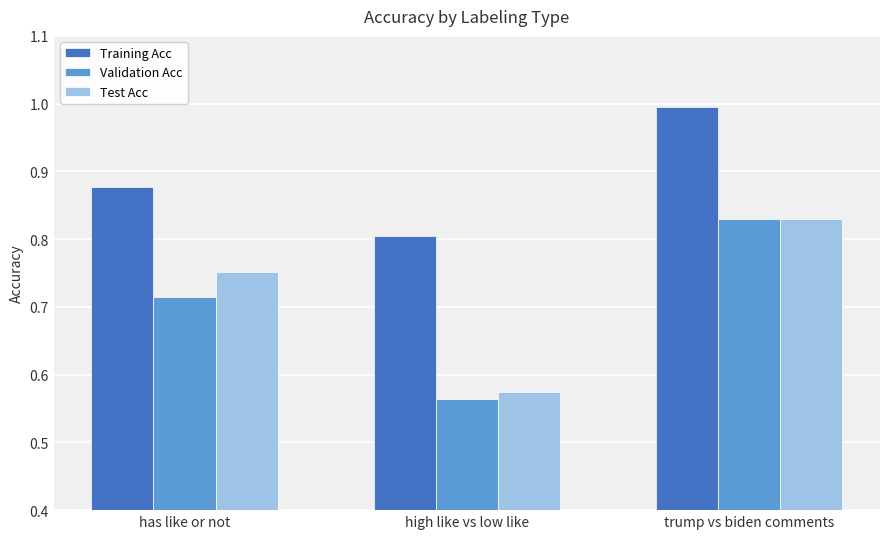

At which label is Validation Acc closest to 0?

high like vs low like